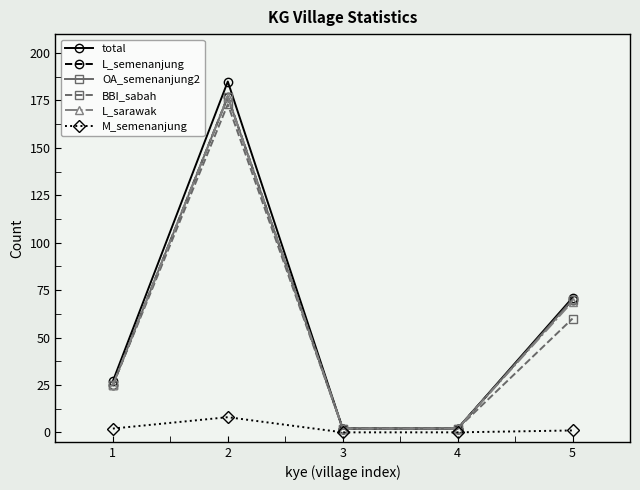

Which series changed the most between 3 and 4?

total